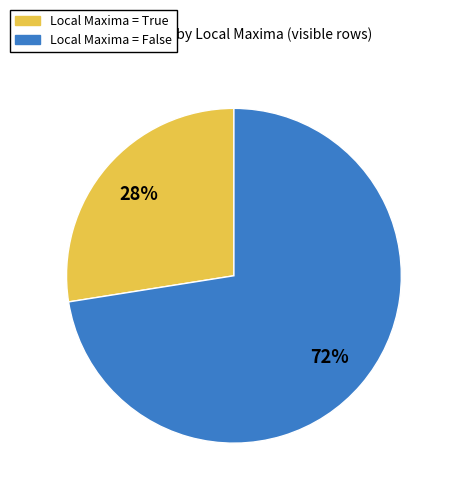

Is there any slice that represents more than half of the pie?

Yes